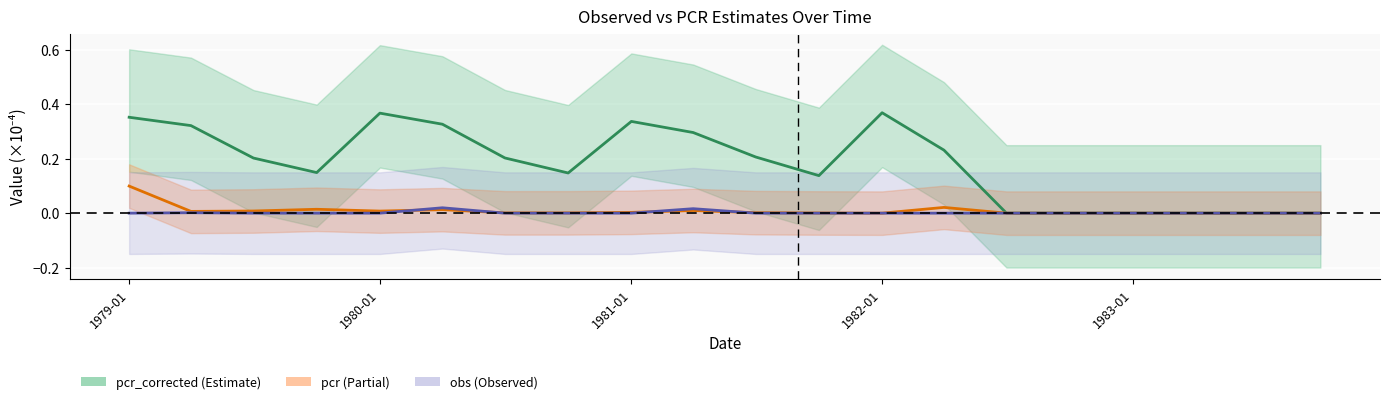

Is the value of obs at 19 greater than the value of pcr at 16?

No